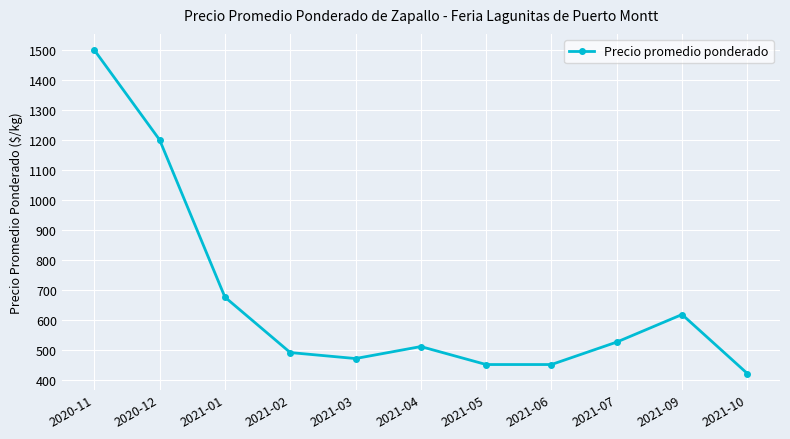

What is the sum of the values at 2021-02 and 2021-09?

1107